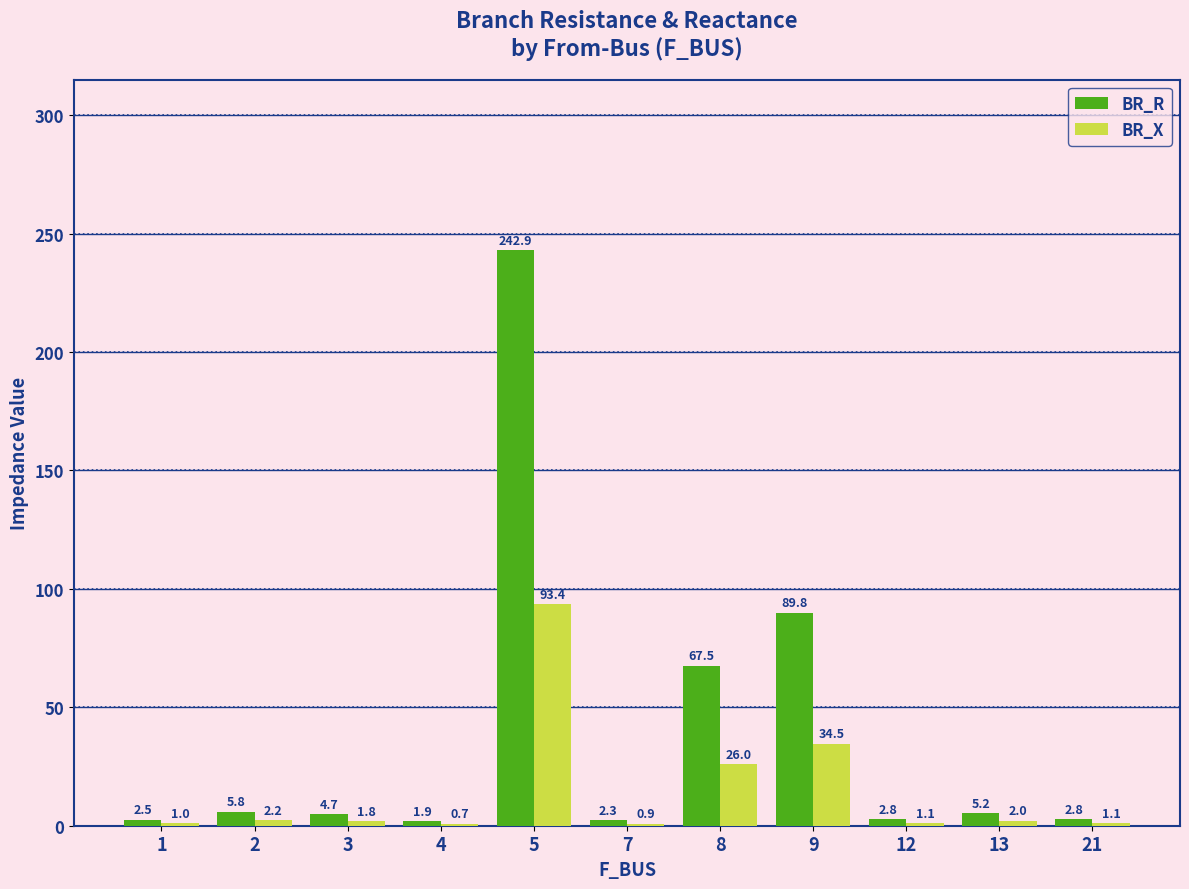

At which category does the chart reach its peak across all series?

5